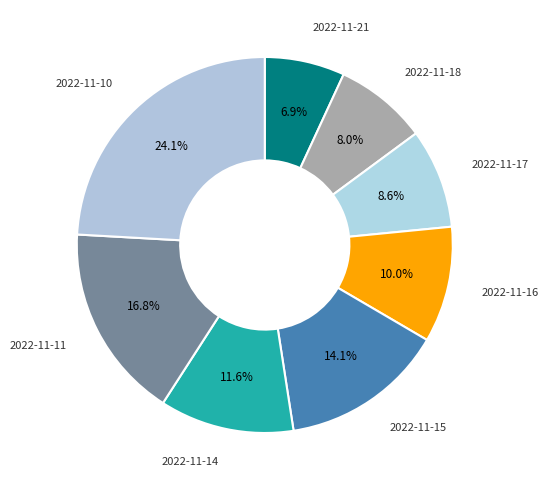

Between 2022-11-21 and 2022-11-18, which is larger?

2022-11-18